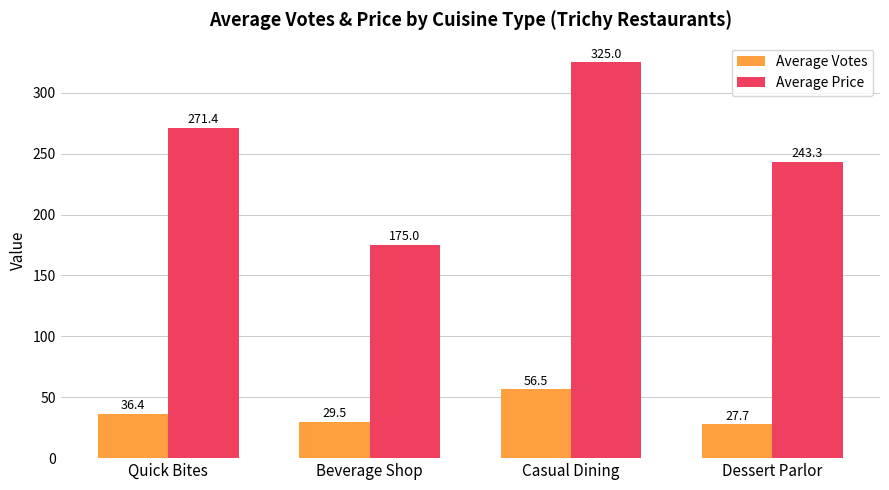

Which series has the largest total across all categories?

Average Price